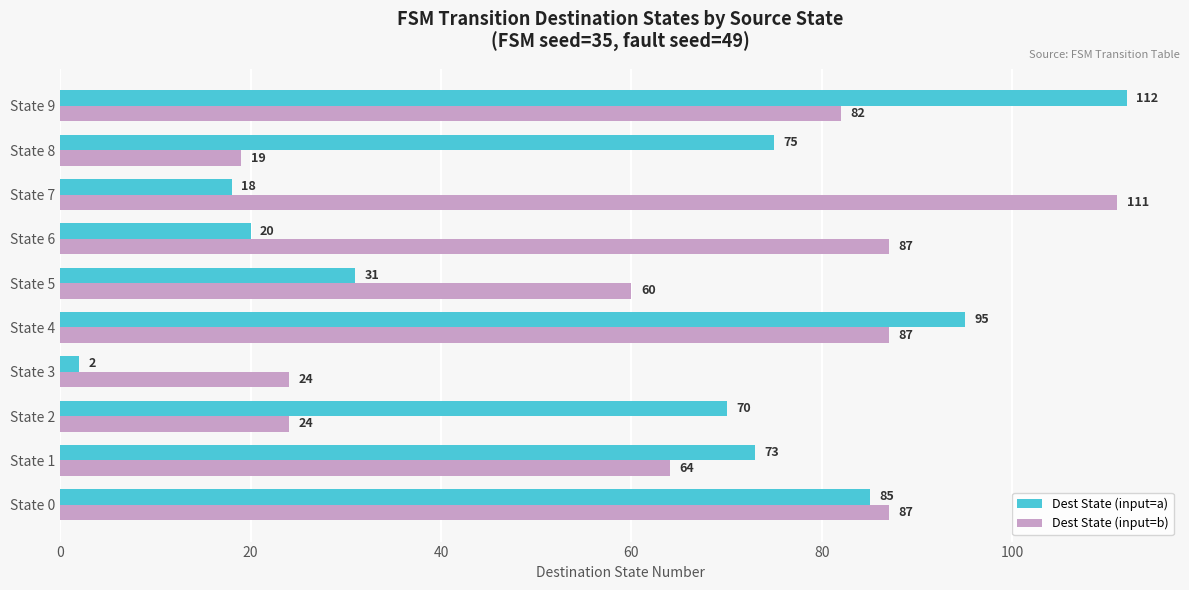

What are all the series names shown in the legend?

Dest State (input=a), Dest State (input=b)